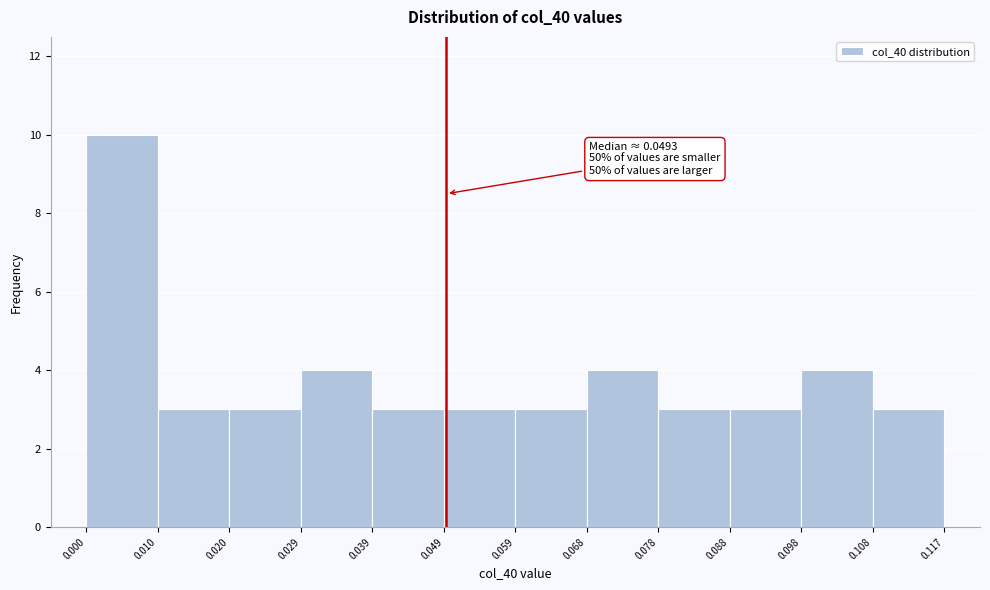

Which range on the x-axis has the tallest bar?

0.000 to 0.010